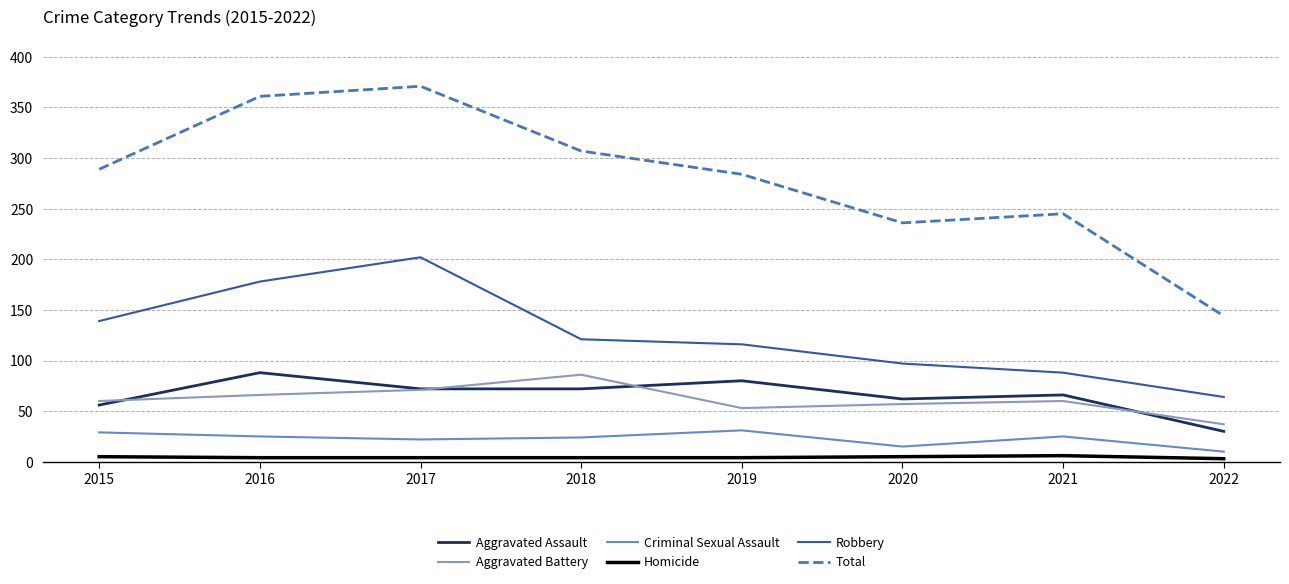

Which series has the largest range (max minus min)?

Total